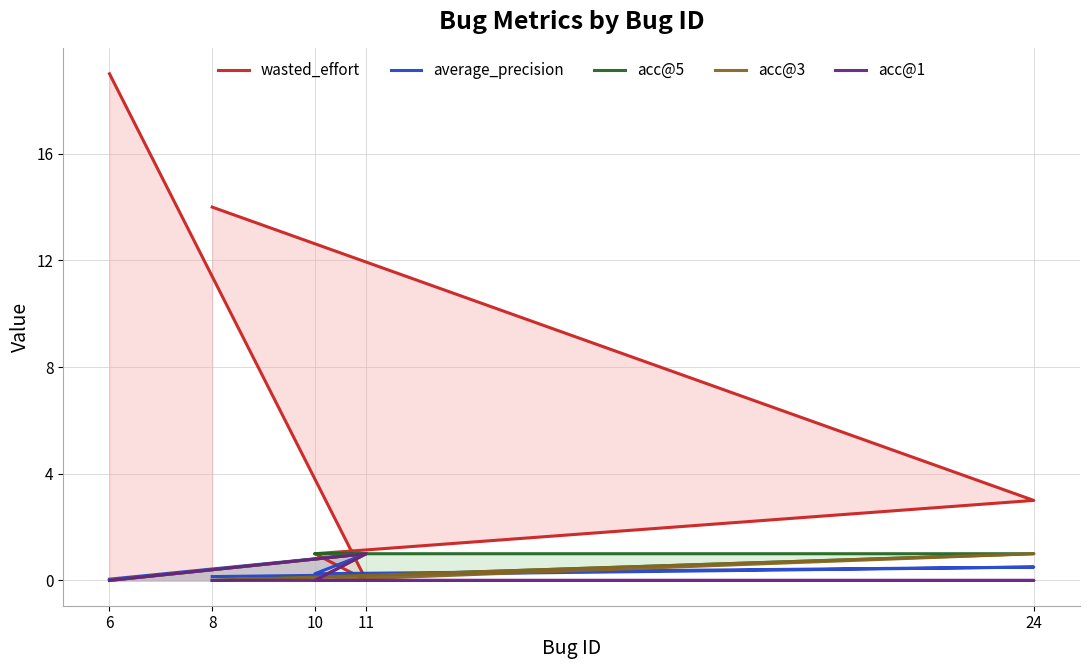

Does the chart display data point markers on the line(s)?

No